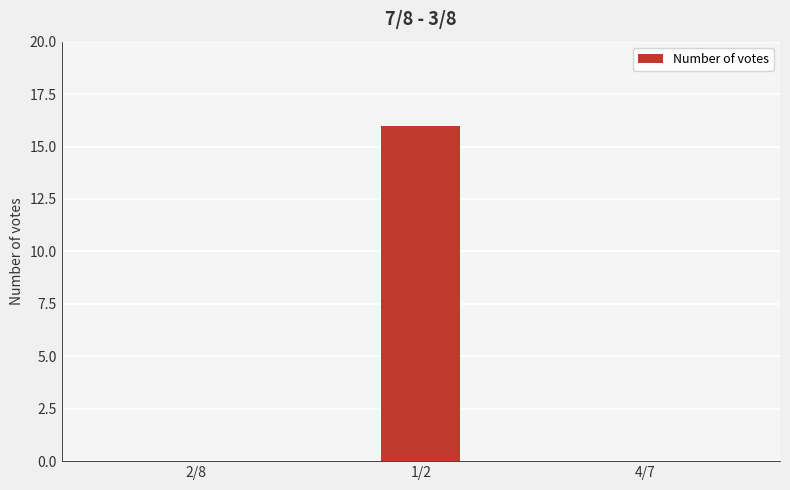

Which category has the highest value across all series?

1/2